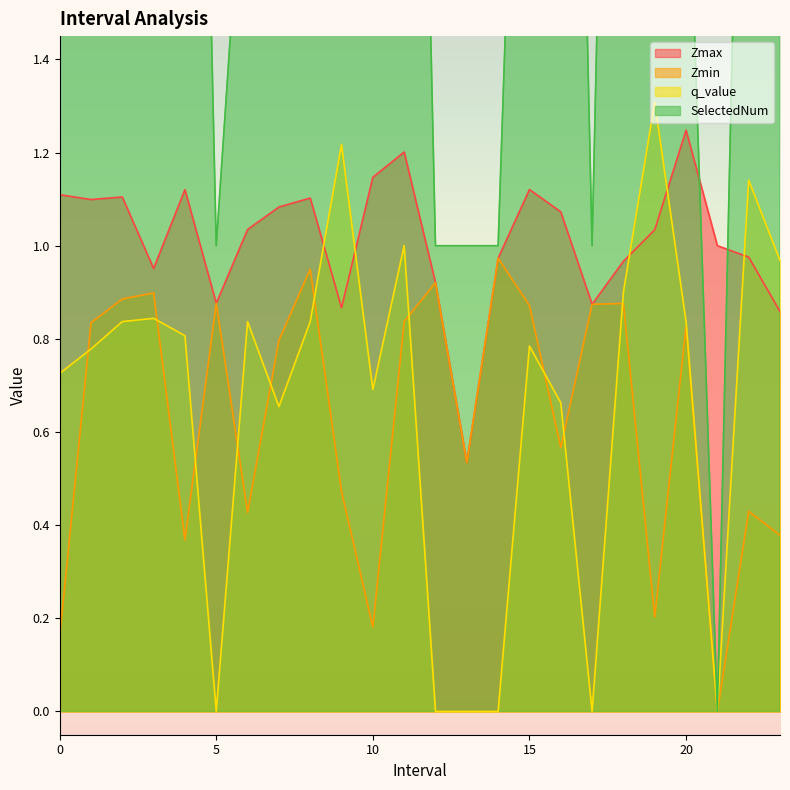

Is the value of SelectedNum at 8.0 greater than the value of Zmax at 21.0?

Yes